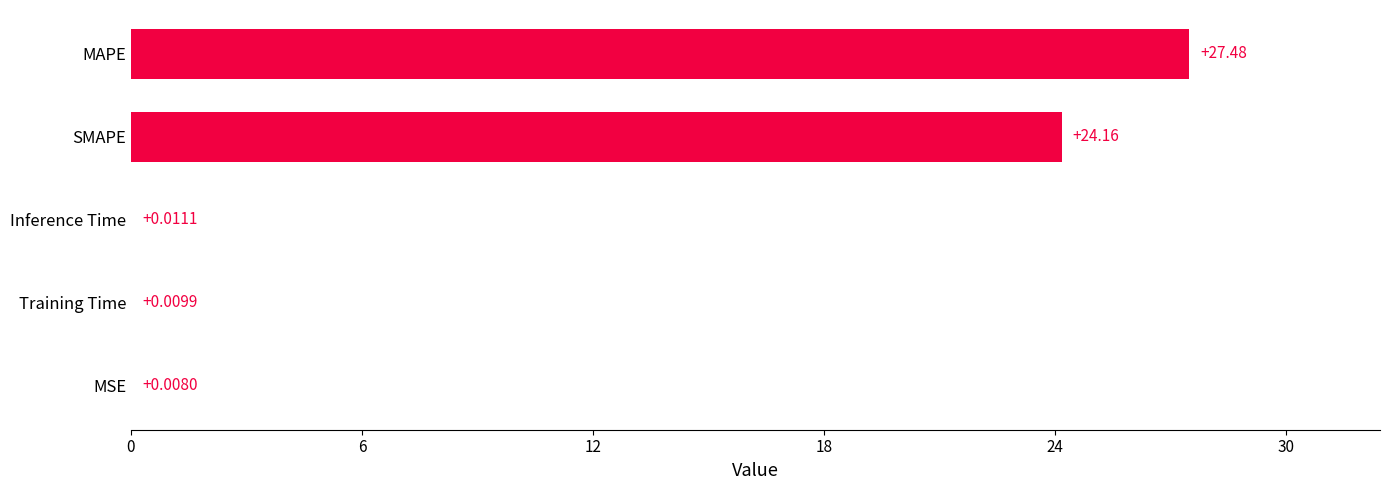

Are the bars grouped side by side (vs. stacked)?

No